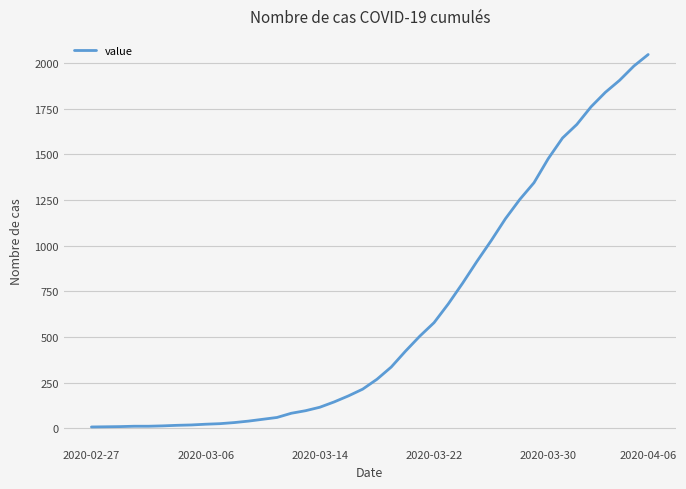

What is the difference between the maximum and minimum values?

2039